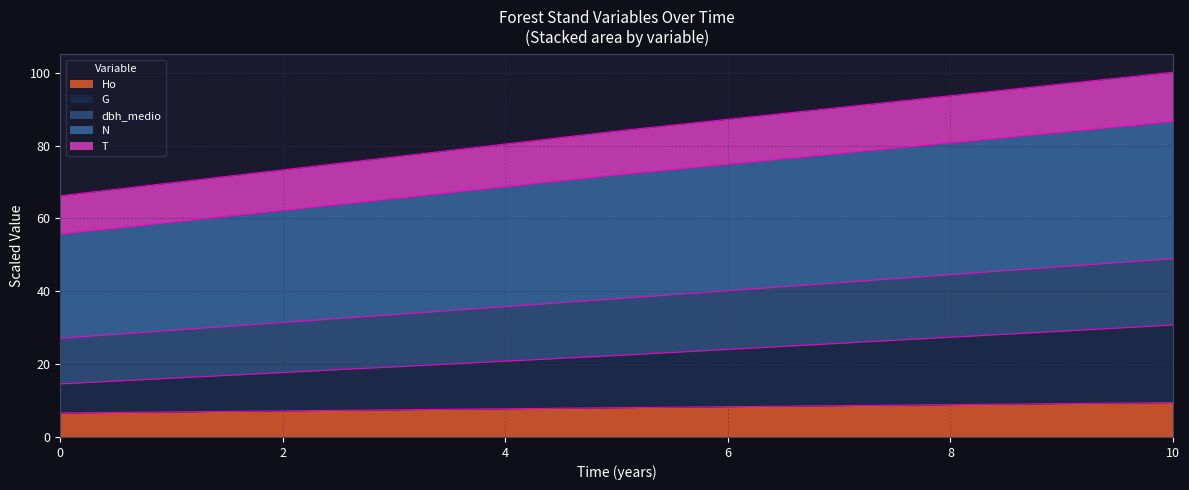

True or false: T and Ho cross at least once.

False